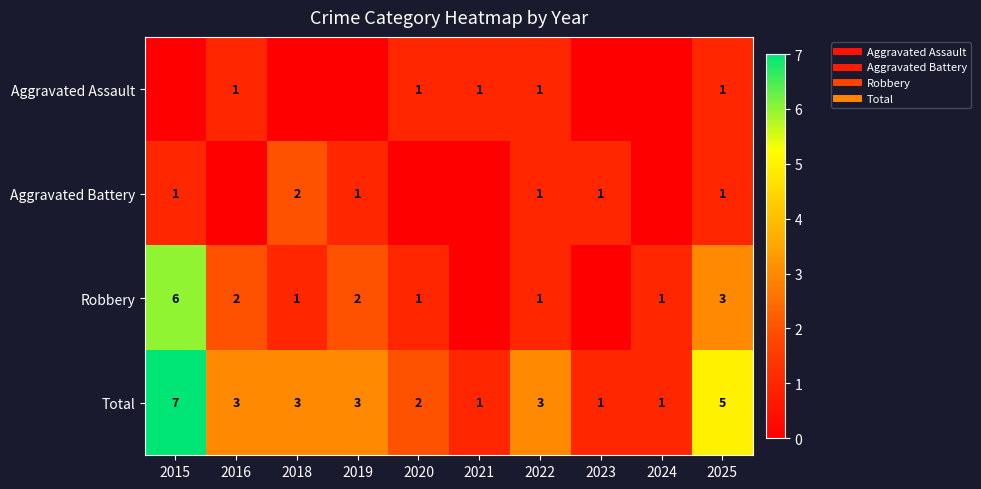

What is the total value across all series at 2024?

2